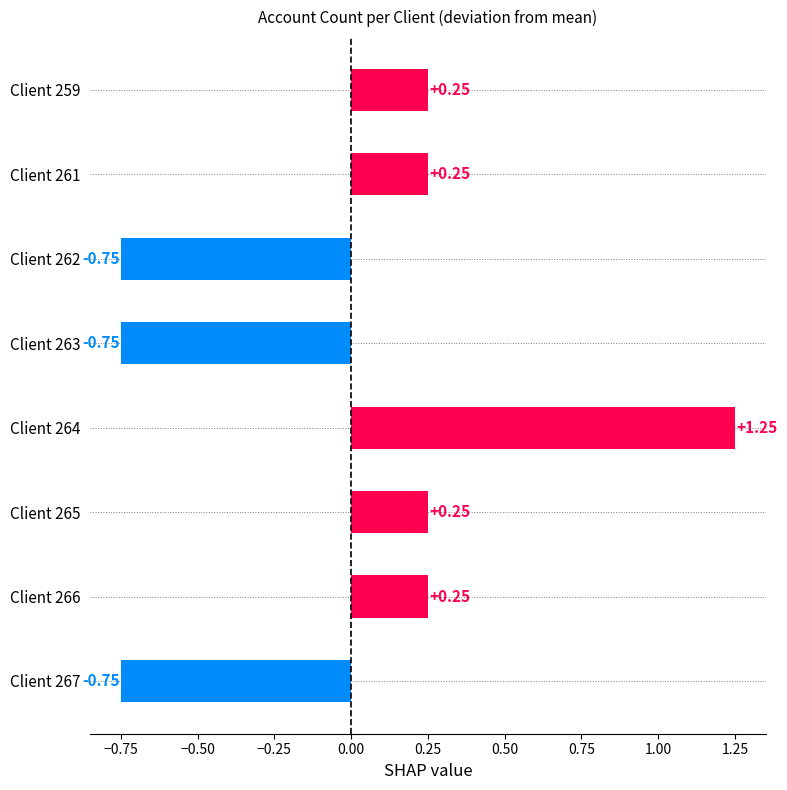

Between Client 262 and Client 264, which is larger?

Client 264